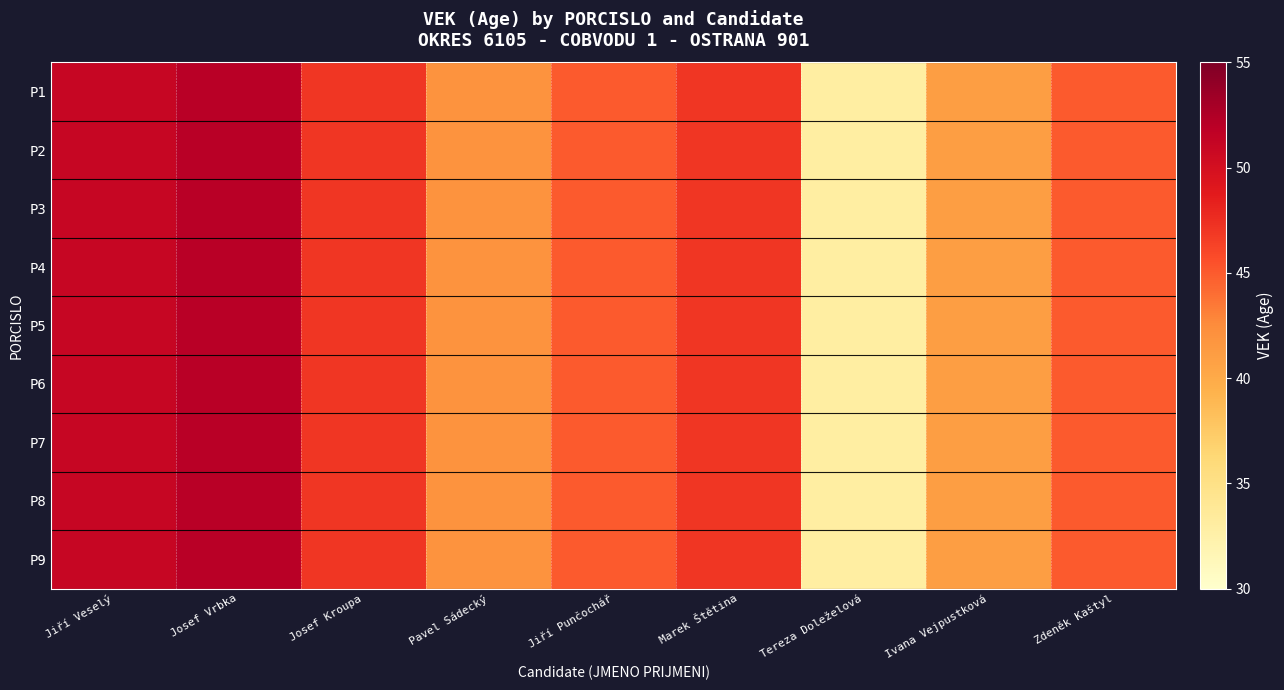

Reading left to right, extract all data points from this chart.

P1: Jiří Veselý=51	Josef Vrbka=52	Josef Kroupa=47	Pavel Sádecký=42	Jiří Punčochář=45	Marek Štětina=47	Tereza Doleželová=33	Ivana Vejpustková=41	Zdeněk Kaštyl=45
P2: Jiří Veselý=51	Josef Vrbka=52	Josef Kroupa=47	Pavel Sádecký=42	Jiří Punčochář=45	Marek Štětina=47	Tereza Doleželová=33	Ivana Vejpustková=41	Zdeněk Kaštyl=45
P3: Jiří Veselý=51	Josef Vrbka=52	Josef Kroupa=47	Pavel Sádecký=42	Jiří Punčochář=45	Marek Štětina=47	Tereza Doleželová=33	Ivana Vejpustková=41	Zdeněk Kaštyl=45
P4: Jiří Veselý=51	Josef Vrbka=52	Josef Kroupa=47	Pavel Sádecký=42	Jiří Punčochář=45	Marek Štětina=47	Tereza Doleželová=33	Ivana Vejpustková=41	Zdeněk Kaštyl=45
P5: Jiří Veselý=51	Josef Vrbka=52	Josef Kroupa=47	Pavel Sádecký=42	Jiří Punčochář=45	Marek Štětina=47	Tereza Doleželová=33	Ivana Vejpustková=41	Zdeněk Kaštyl=45
P6: Jiří Veselý=51	Josef Vrbka=52	Josef Kroupa=47	Pavel Sádecký=42	Jiří Punčochář=45	Marek Štětina=47	Tereza Doleželová=33	Ivana Vejpustková=41	Zdeněk Kaštyl=45
P7: Jiří Veselý=51	Josef Vrbka=52	Josef Kroupa=47	Pavel Sádecký=42	Jiří Punčochář=45	Marek Štětina=47	Tereza Doleželová=33	Ivana Vejpustková=41	Zdeněk Kaštyl=45
P8: Jiří Veselý=51	Josef Vrbka=52	Josef Kroupa=47	Pavel Sádecký=42	Jiří Punčochář=45	Marek Štětina=47	Tereza Doleželová=33	Ivana Vejpustková=41	Zdeněk Kaštyl=45
P9: Jiří Veselý=51	Josef Vrbka=52	Josef Kroupa=47	Pavel Sádecký=42	Jiří Punčochář=45	Marek Štětina=47	Tereza Doleželová=33	Ivana Vejpustková=41	Zdeněk Kaštyl=45